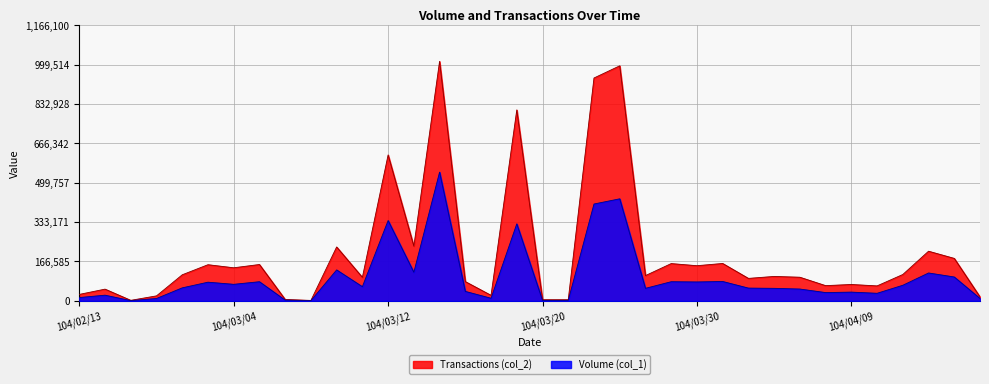

What is the label of the 11th point from the right?

104/03/31